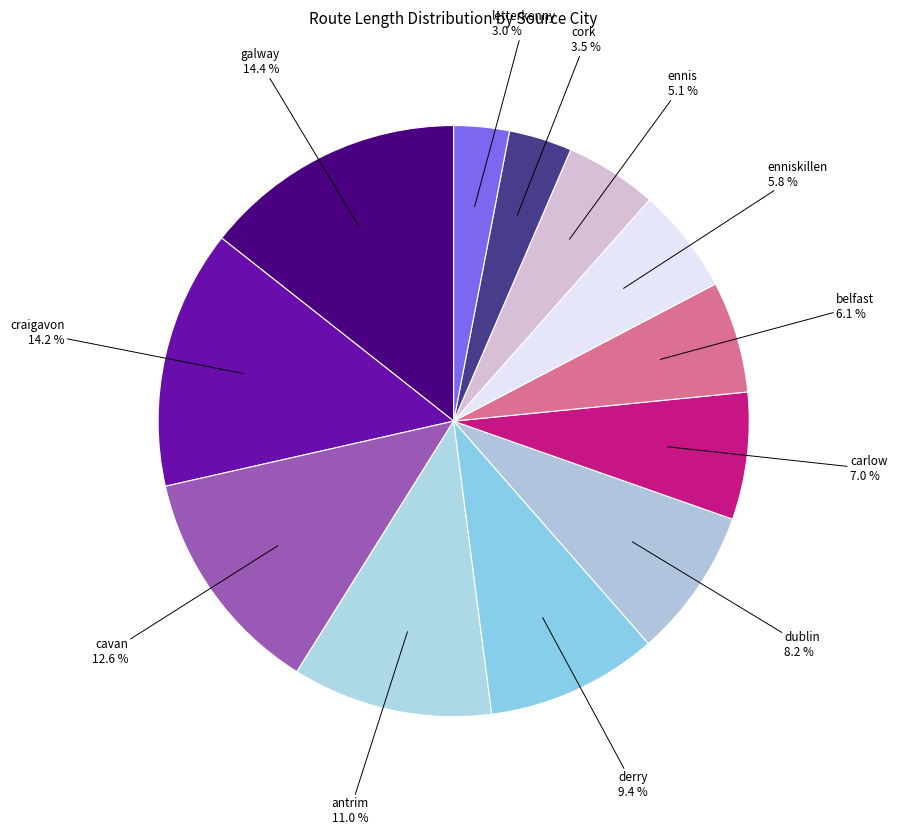

Count the number of slices in the pie.

12